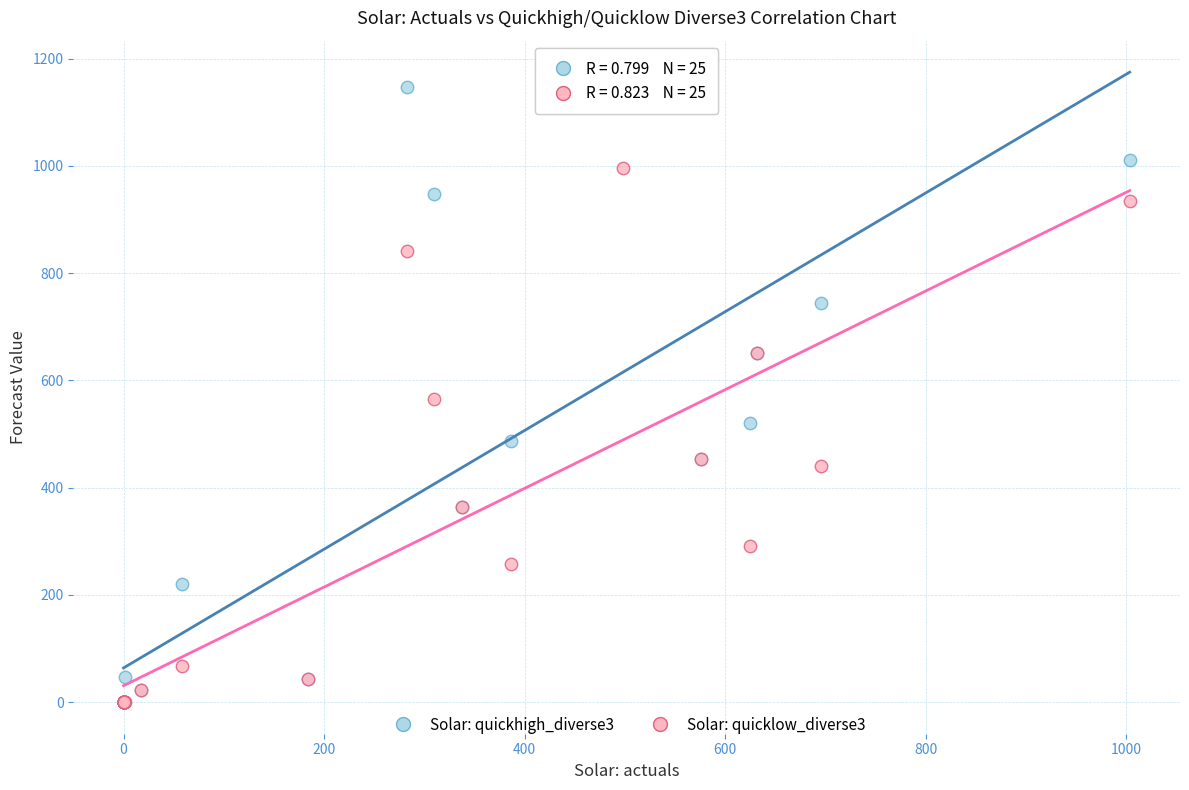

What are all the series names shown in the legend?

Solar: quickhigh_diverse3, Solar: quicklow_diverse3